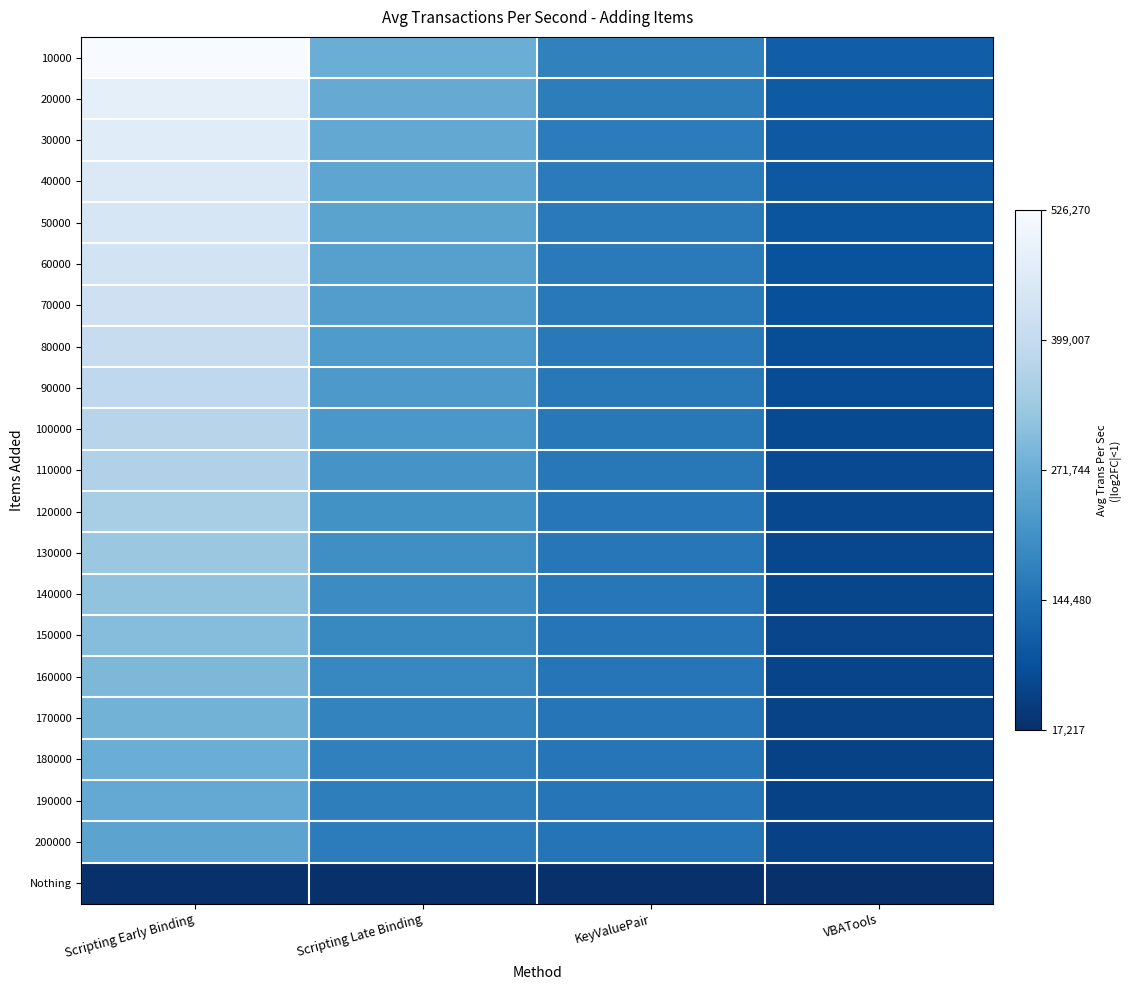

At which category is the sum across all series the highest?

Scripting Early Binding